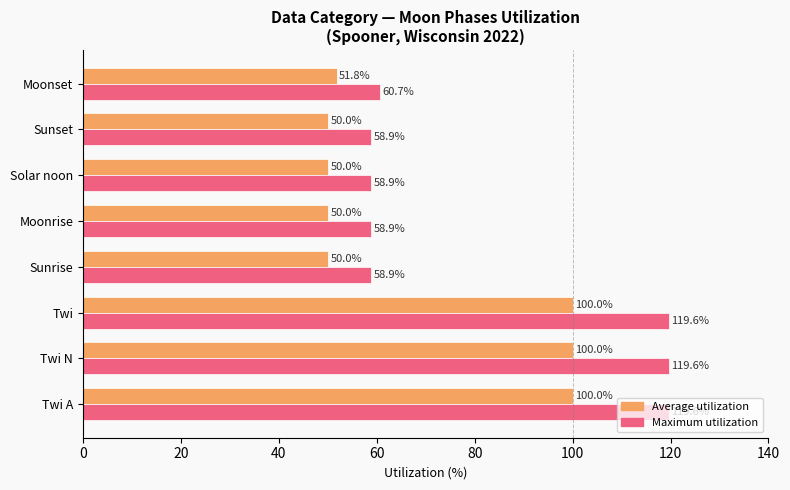

At how many categories does at least one series exceed 73?

3